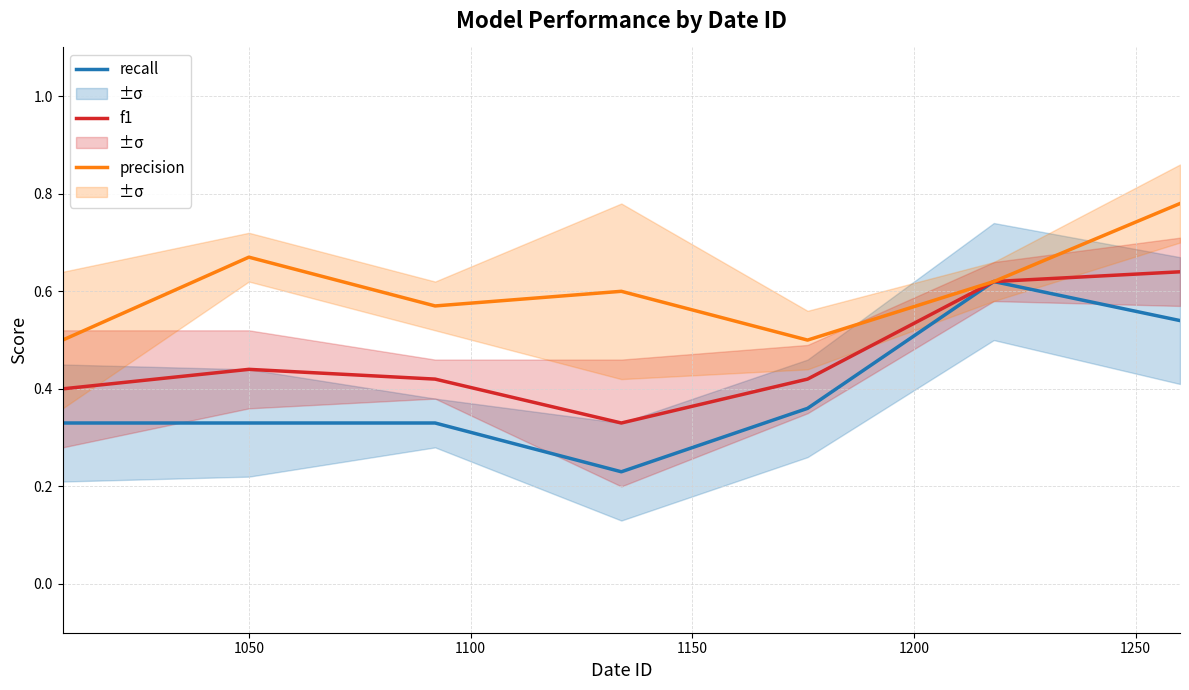

Which has a higher value, 1200 or 1150?

1200